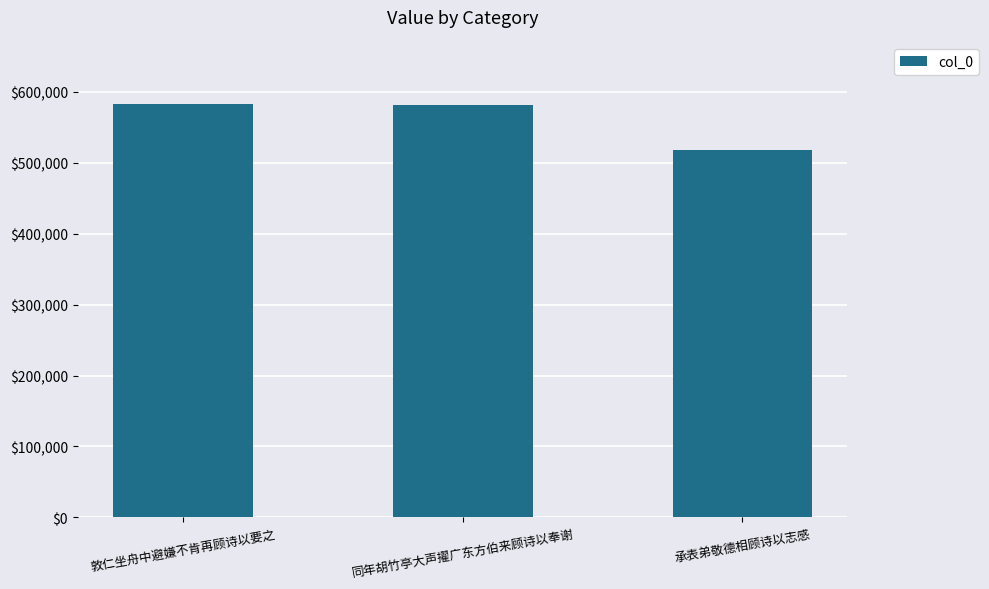

What is the minimum value shown in the chart?

517864